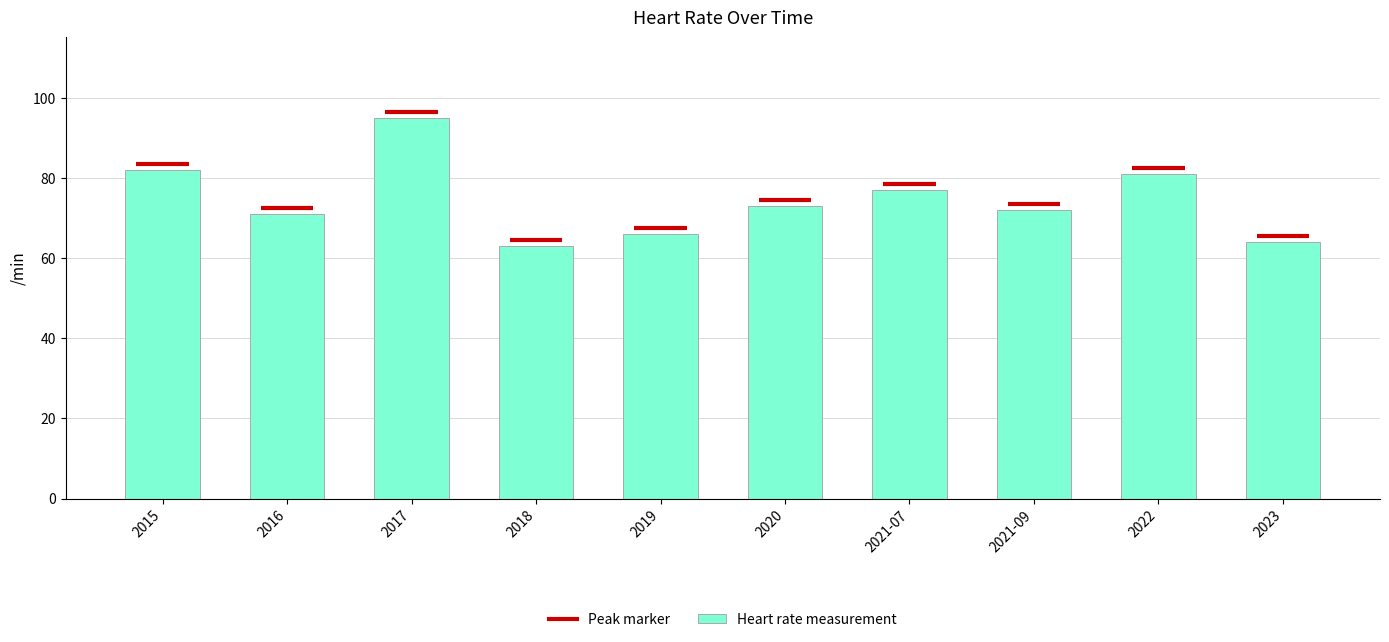

Between 2021-07 and 2018, which is larger?

2021-07